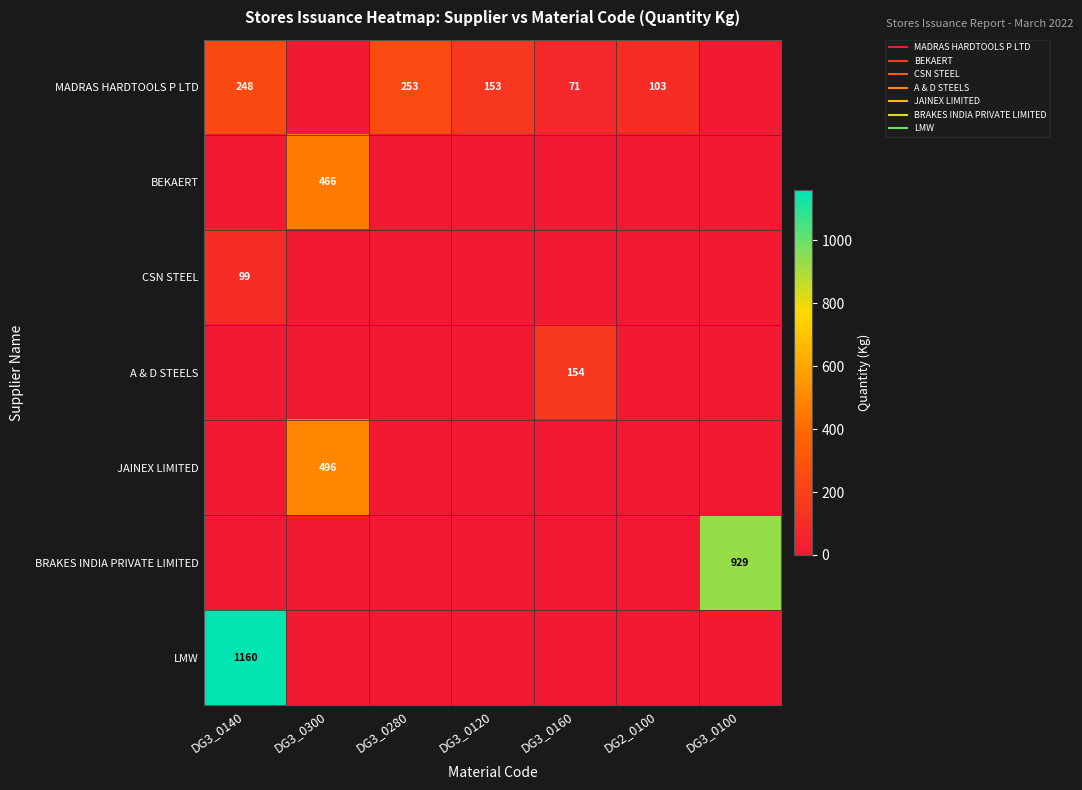

Which series has the widest spread of values?

LMW